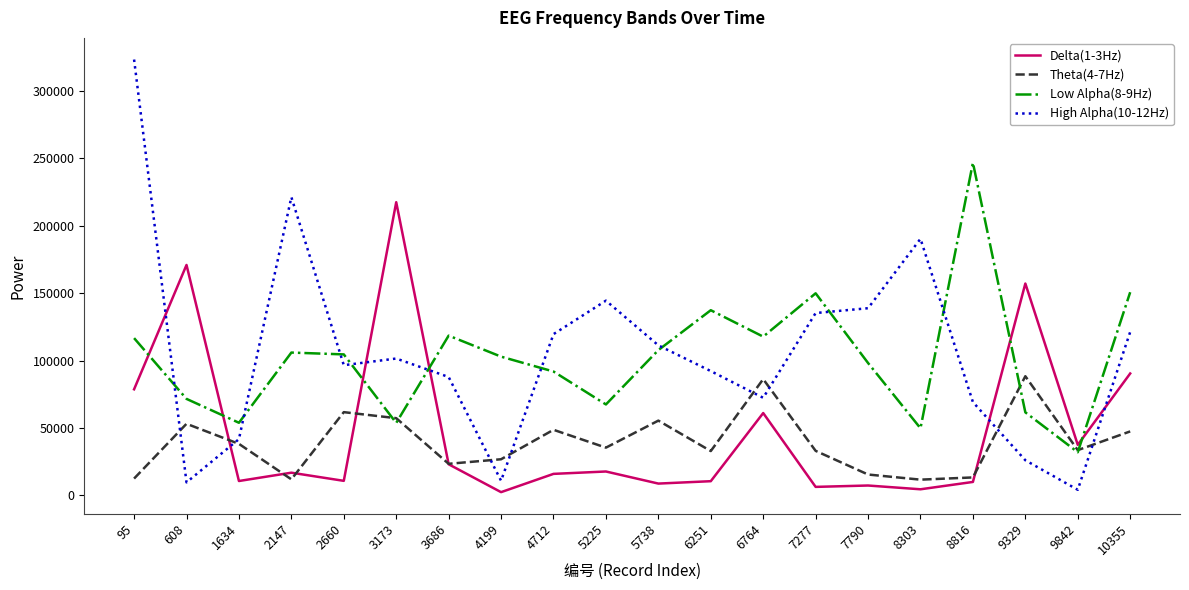

Is the value of High Alpha(10-12Hz) at 7790 greater than the value of Low Alpha(8-9Hz) at 5738?

Yes